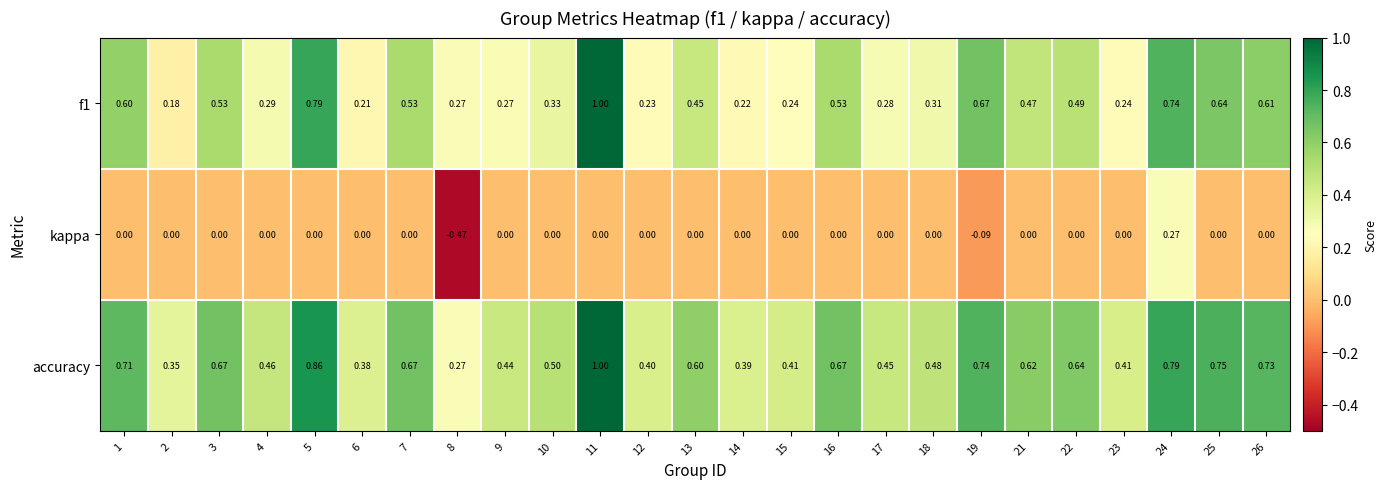

Which series has the largest total across all categories?

accuracy